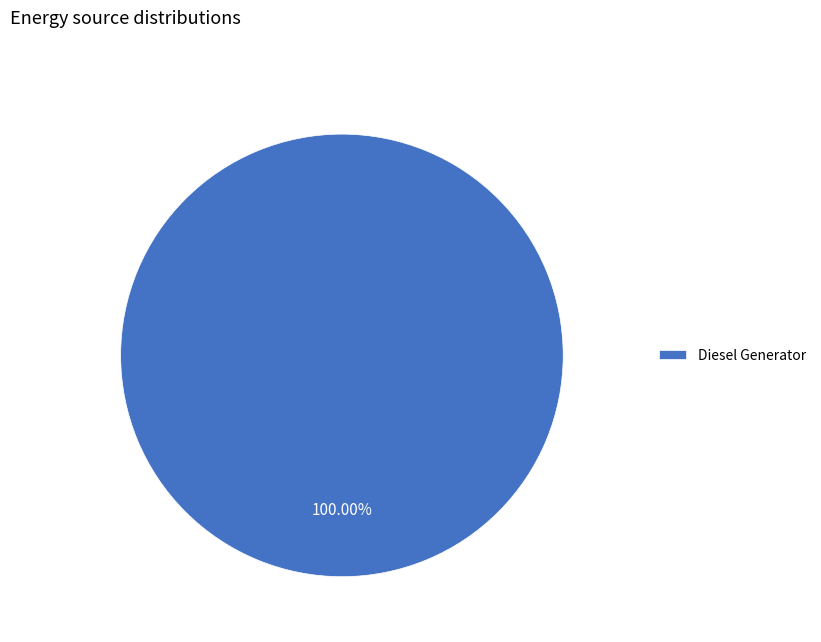

Does Diesel Generator represent more than half of the total?

Yes